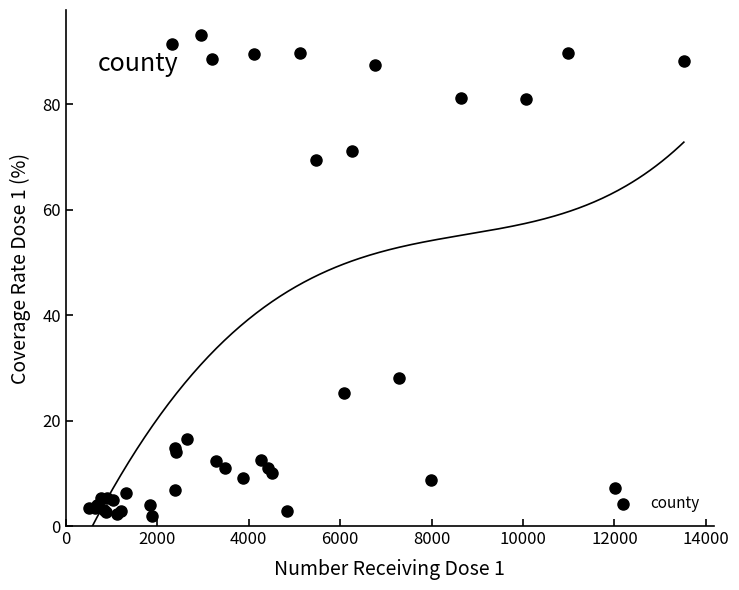

What Y value in the scatter plot is closest to 47?

28.0